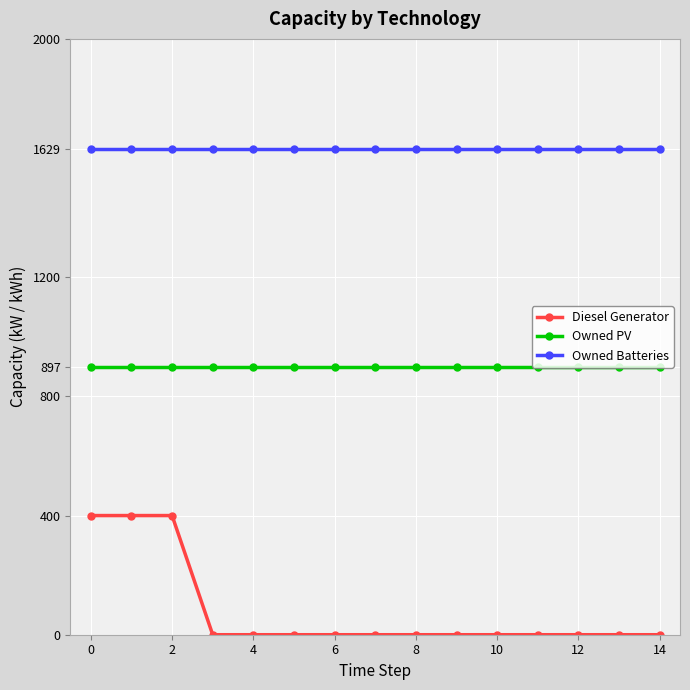

Rank the series by their maximum value, from lowest to highest.

Diesel Generator, Owned PV, Owned Batteries